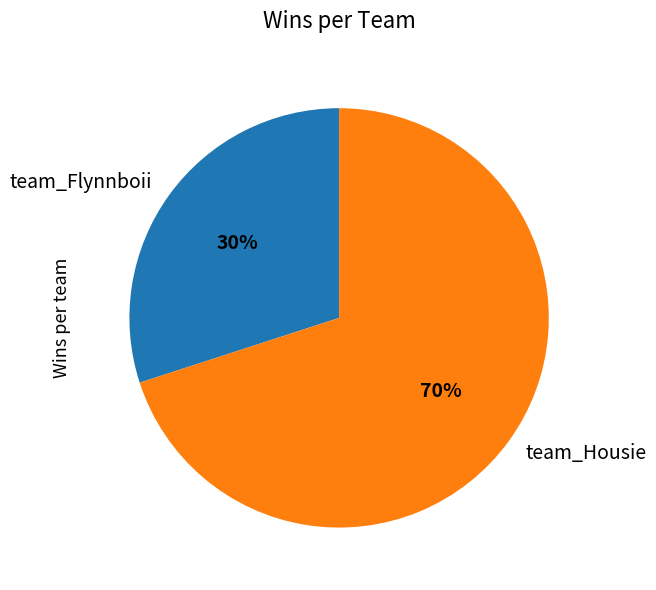

Combined, do team_Flynnboii and team_Housie account for over 50%?

Yes